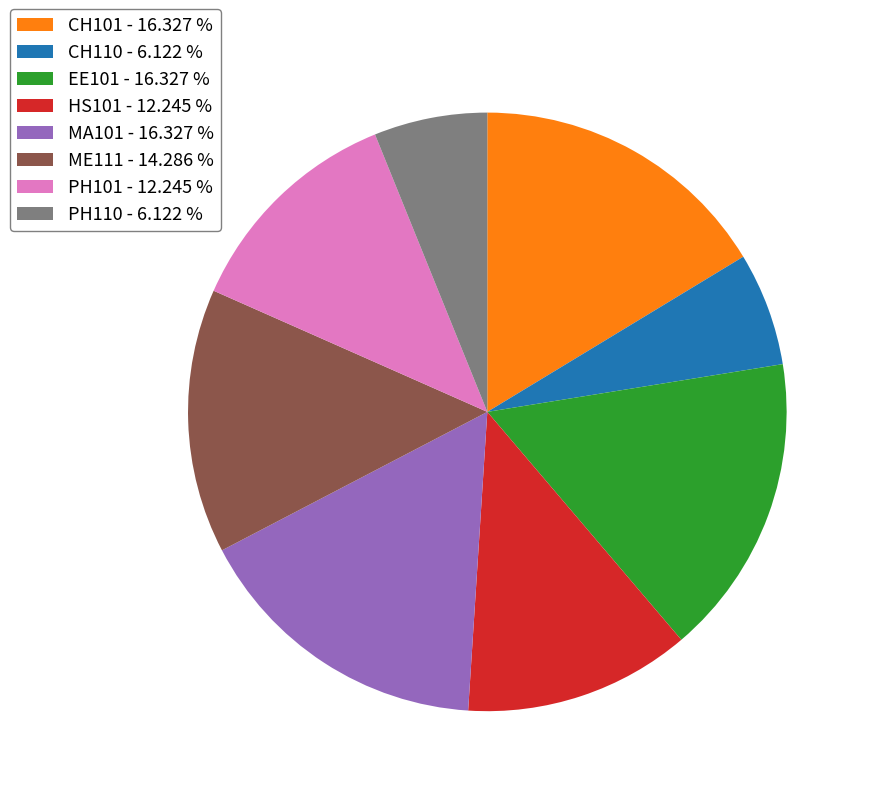

Is it true that HS101 is 12% of the pie?

True